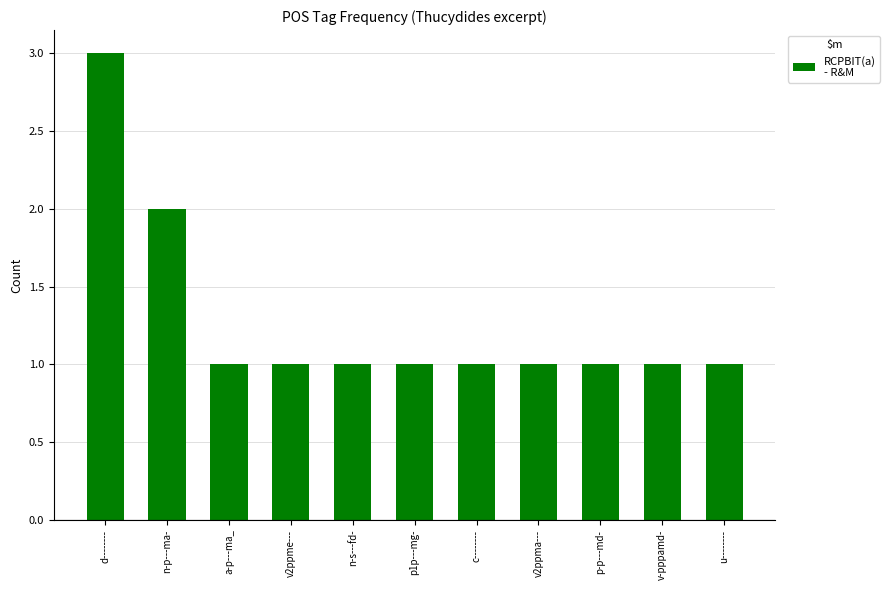

What is the value of the 2nd bar from the left?

2